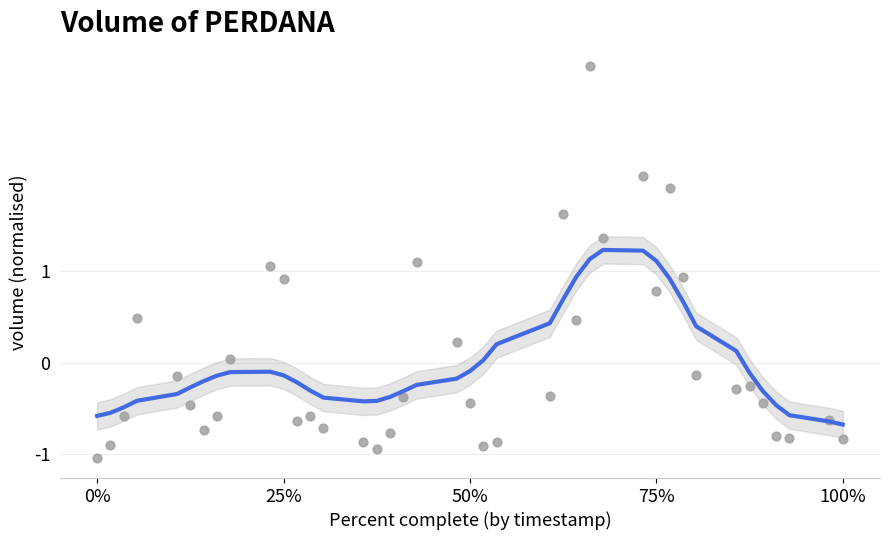

What is the range of X values (max minus min)?

1.0